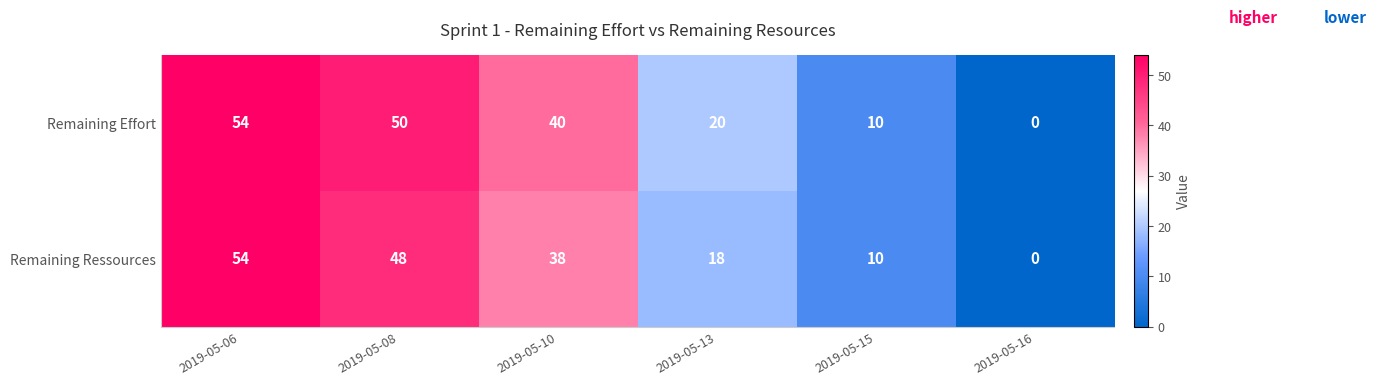

At which category is the sum across all series the highest?

2019-05-06